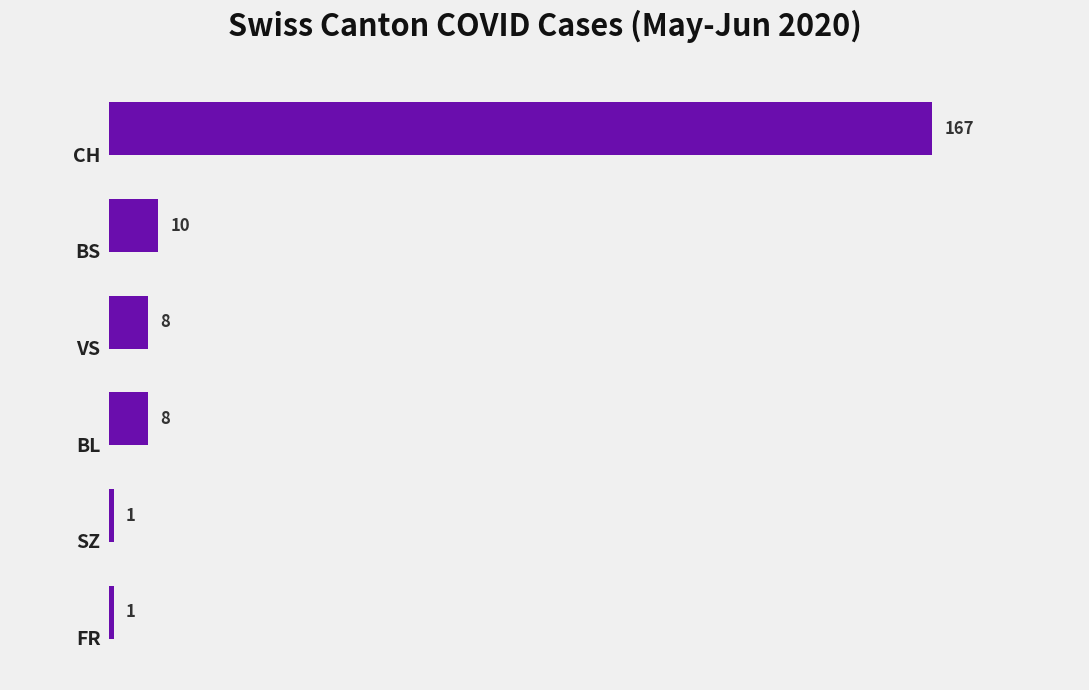

Reading top to bottom, list all the values displayed in this chart.

167	10	8	8	1	1